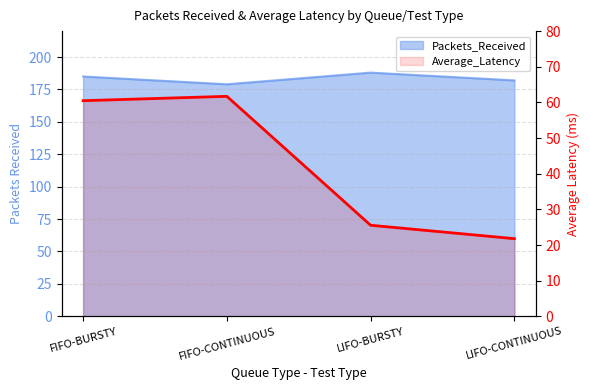

Which category has the lowest value across all series?

LIFO-CONTINUOUS